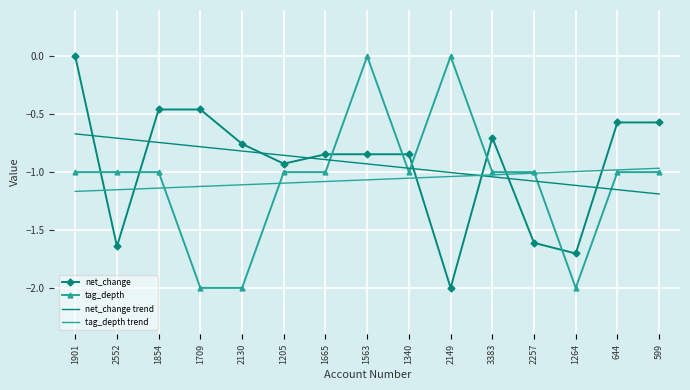

True or false: net_change trend has a value of -0.7 at 1854.

True